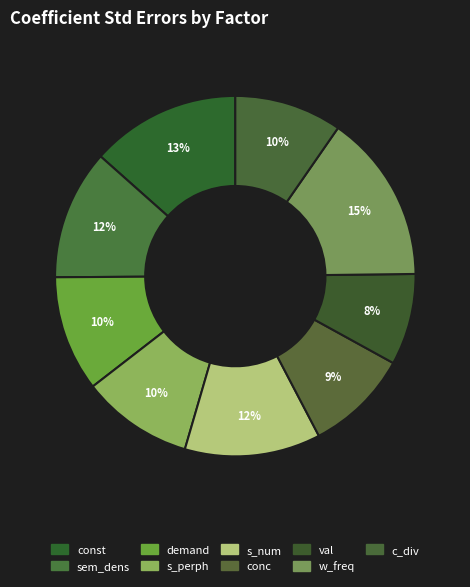

What percentage is NOT represented by s_num?

87.8%